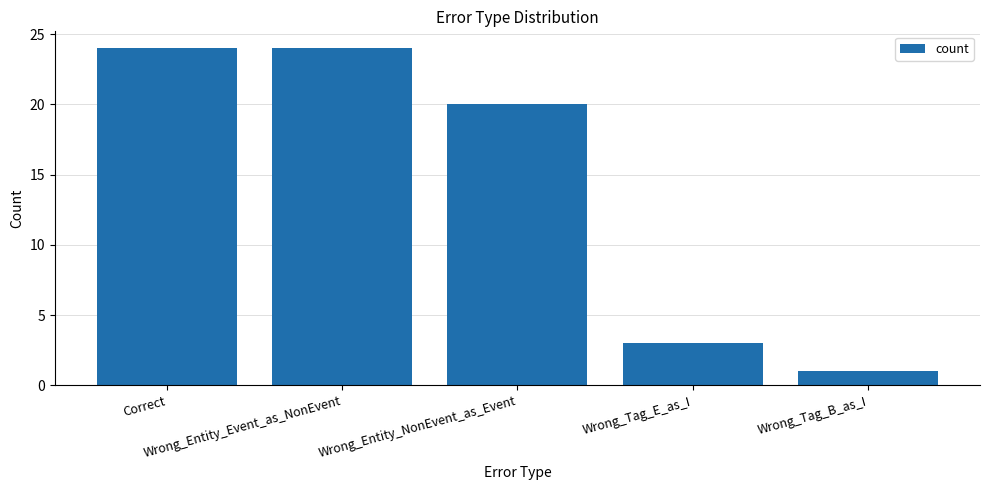

What is the change in value from Correct to Wrong_Tag_B_as_I?

-23